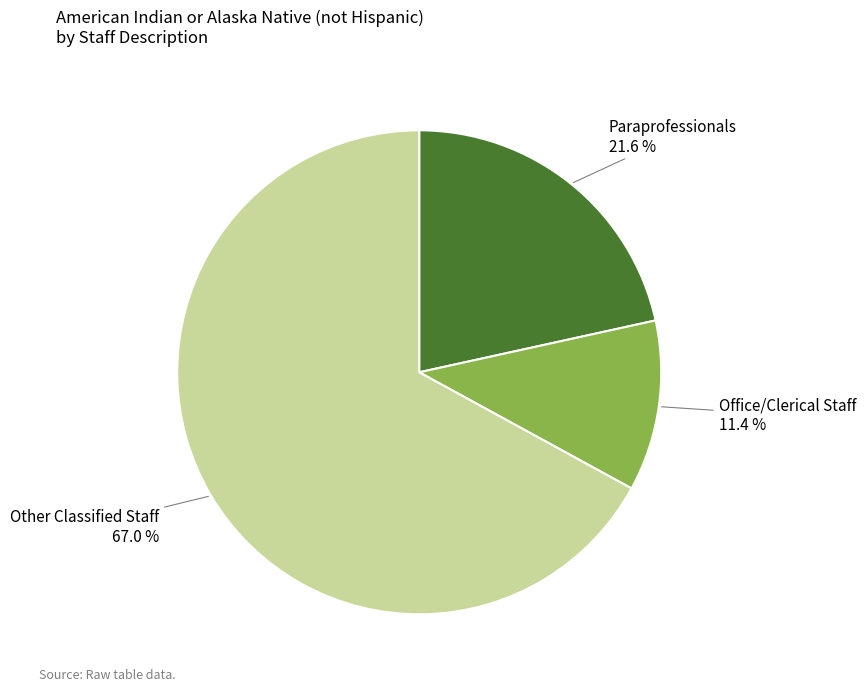

Does any single category account for the majority?

Yes